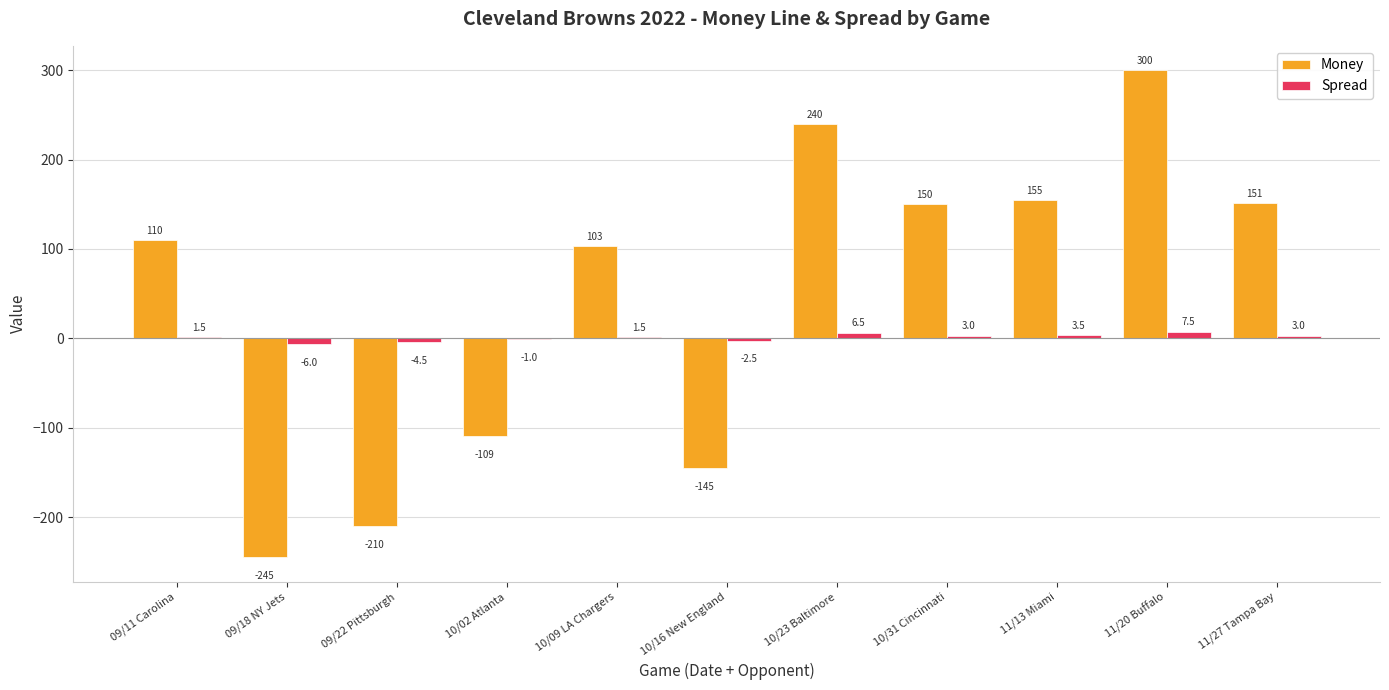

Reading left to right, transcribe all the data shown in this chart.

Money: 09/11 Carolina=110.0	09/18 NY Jets=-245.0	09/22 Pittsburgh=-210.0	10/02 Atlanta=-109.0	10/09 LA Chargers=103.0	10/16 New England=-145.0	10/23 Baltimore=240.0	10/31 Cincinnati=150.0	11/13 Miami=155.0	11/20 Buffalo=300.0	11/27 Tampa Bay=151.0
Spread: 09/11 Carolina=1.5	09/18 NY Jets=-6.0	09/22 Pittsburgh=-4.5	10/02 Atlanta=-1.0	10/09 LA Chargers=1.5	10/16 New England=-2.5	10/23 Baltimore=6.5	10/31 Cincinnati=3.0	11/13 Miami=3.5	11/20 Buffalo=7.5	11/27 Tampa Bay=3.0